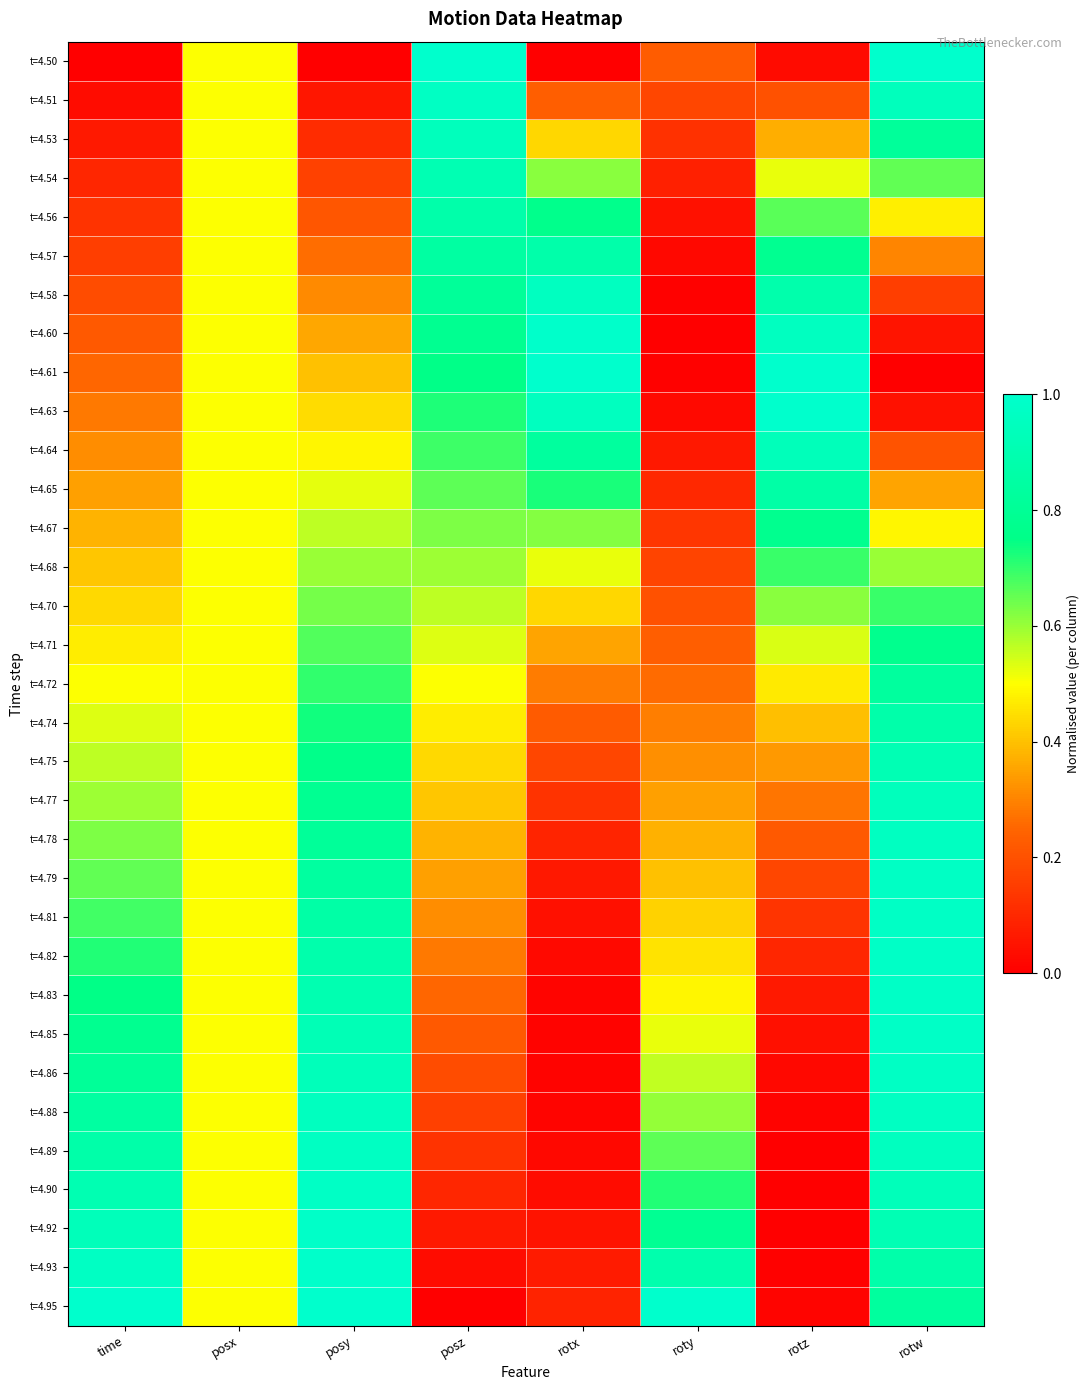

How many series are shown in this chart?

33